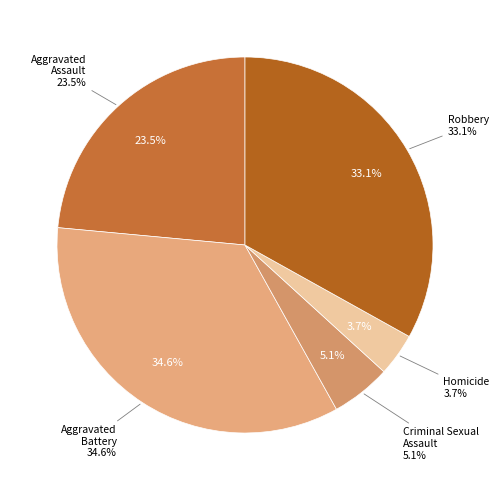

To the nearest percent, what is the difference between the largest and smallest slice percentages?

31%